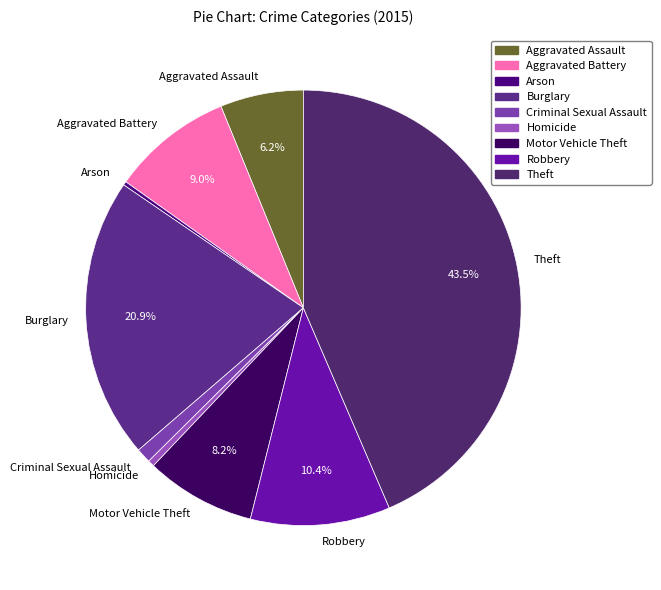

What is the ratio of the value at Aggravated Battery to the value at Theft?

0.2